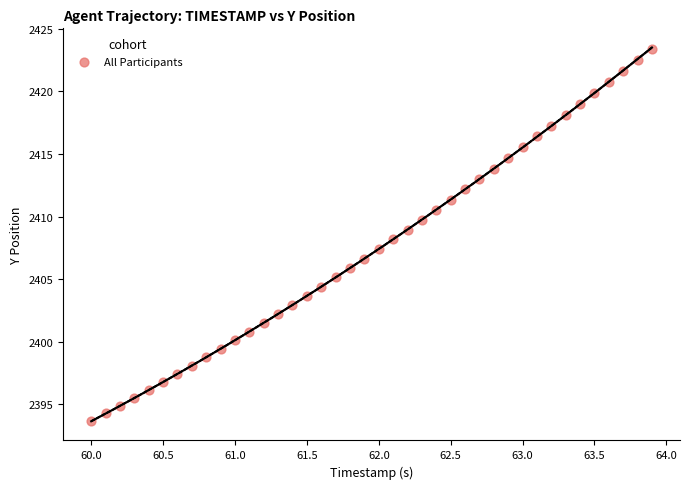

What is the range of Y values (max minus min)?

29.7